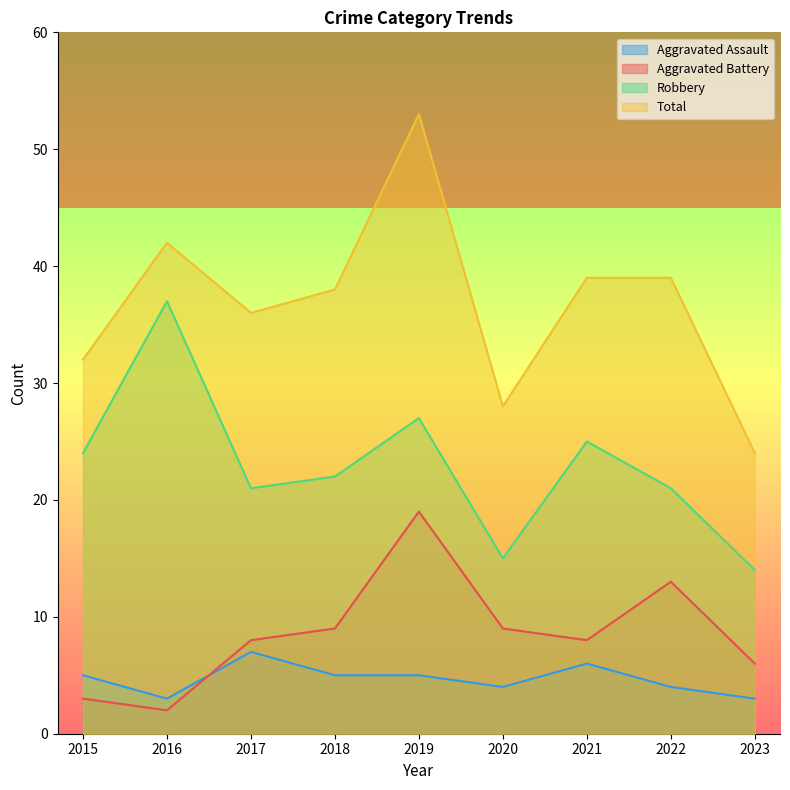

Which series has the largest total across all categories?

Total